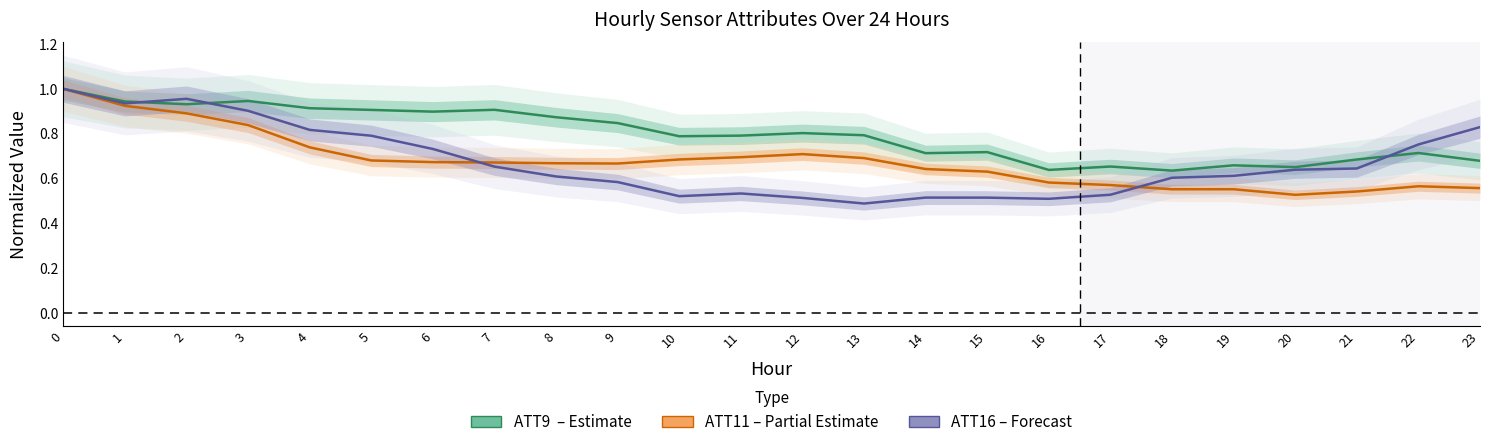

Which series changed the most between 9 and 14?

ATT9 (Estimate)